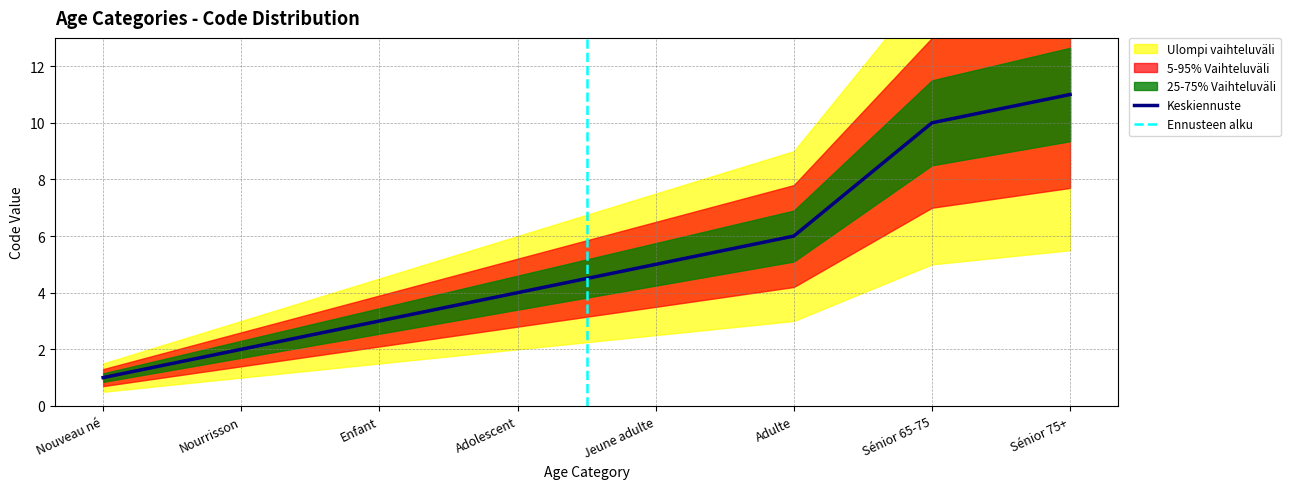

What is the difference between the second highest and second lowest values?

8